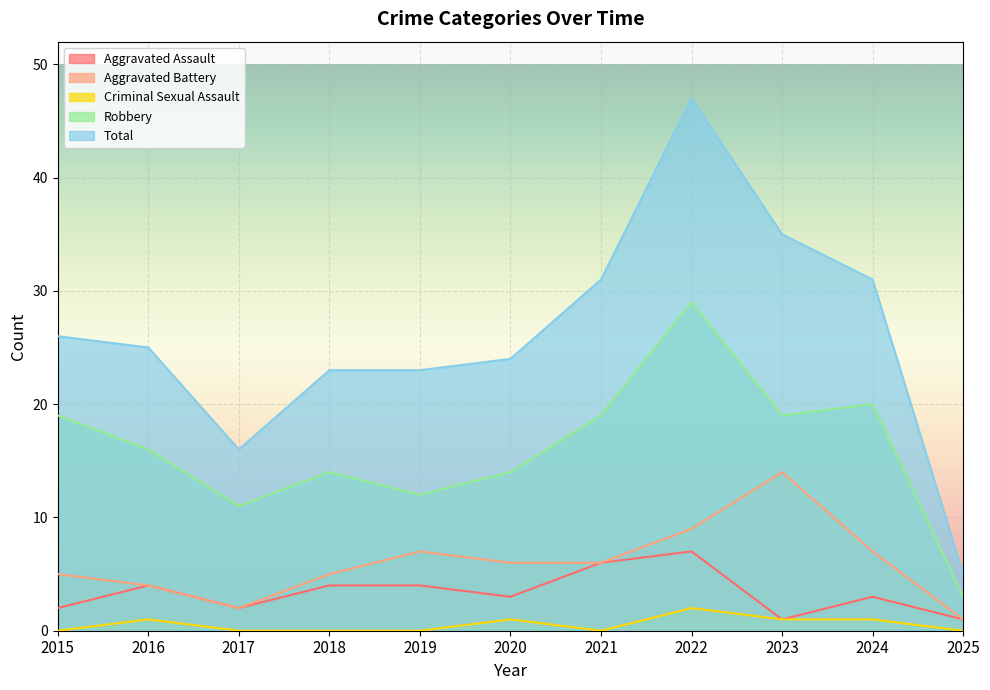

In Aggravated Battery, how many points are higher than both neighbors (excluding endpoints)?

2